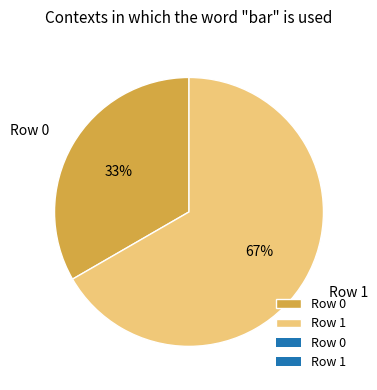

To the nearest percent, what percentage of the pie is Row 0?

33%